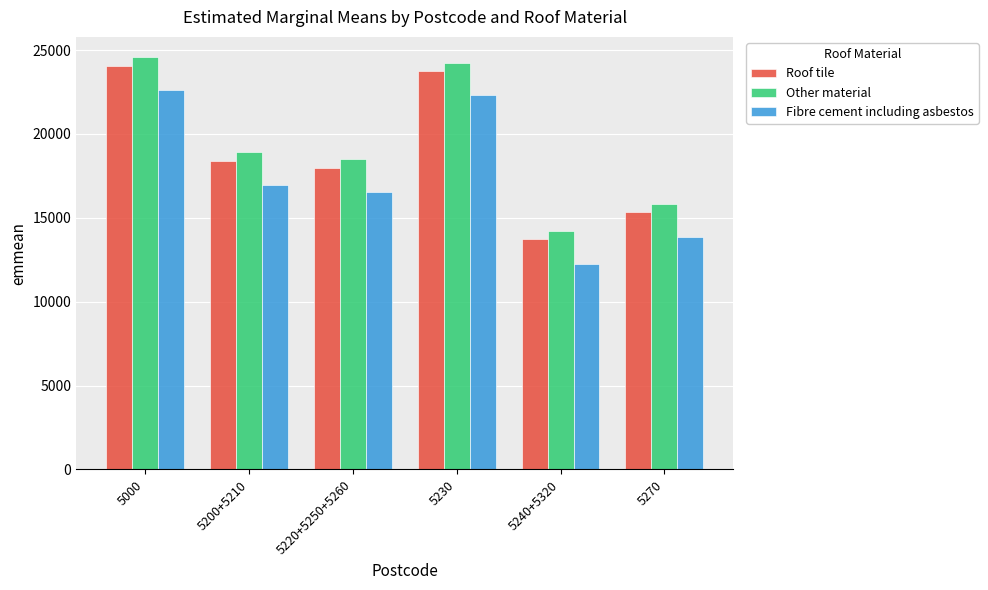

Are the bars horizontal?

No